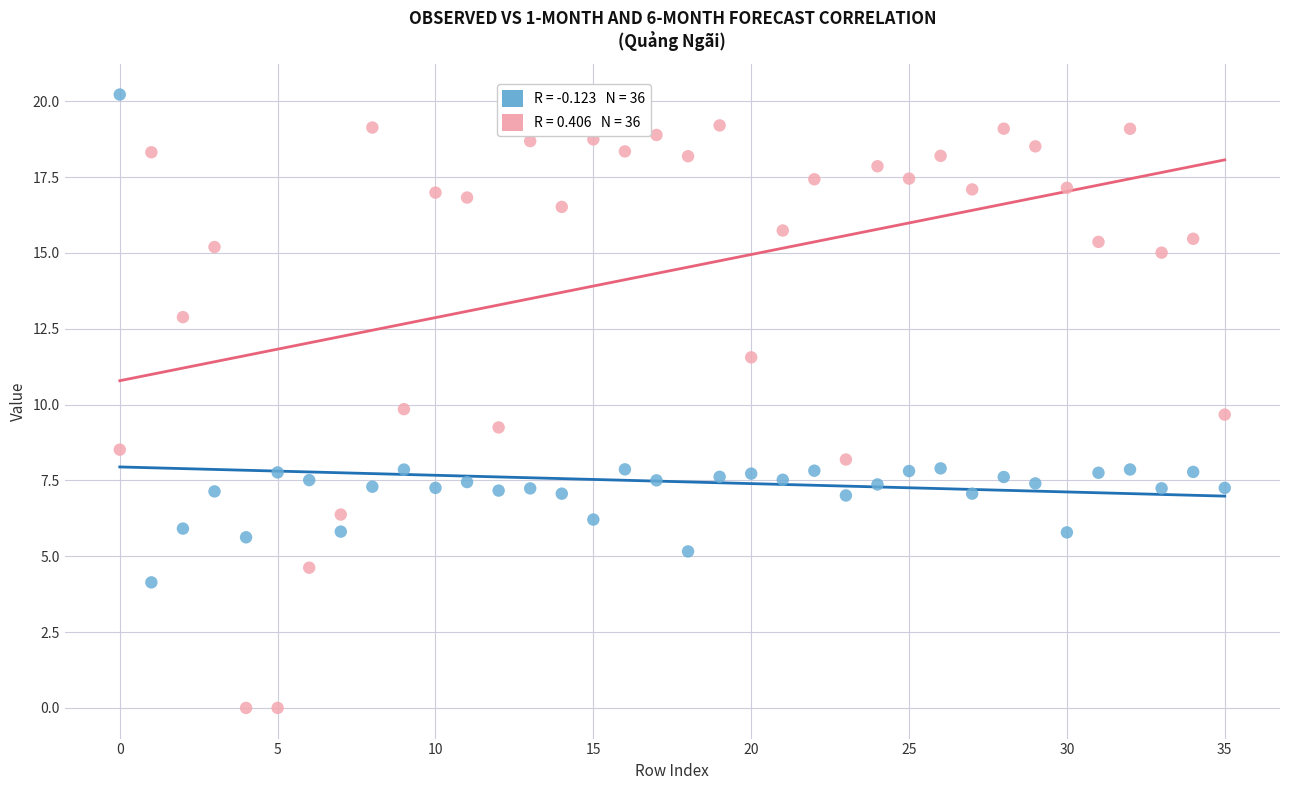

Across all data points, what is the range of Y values (max minus min)?

20.2